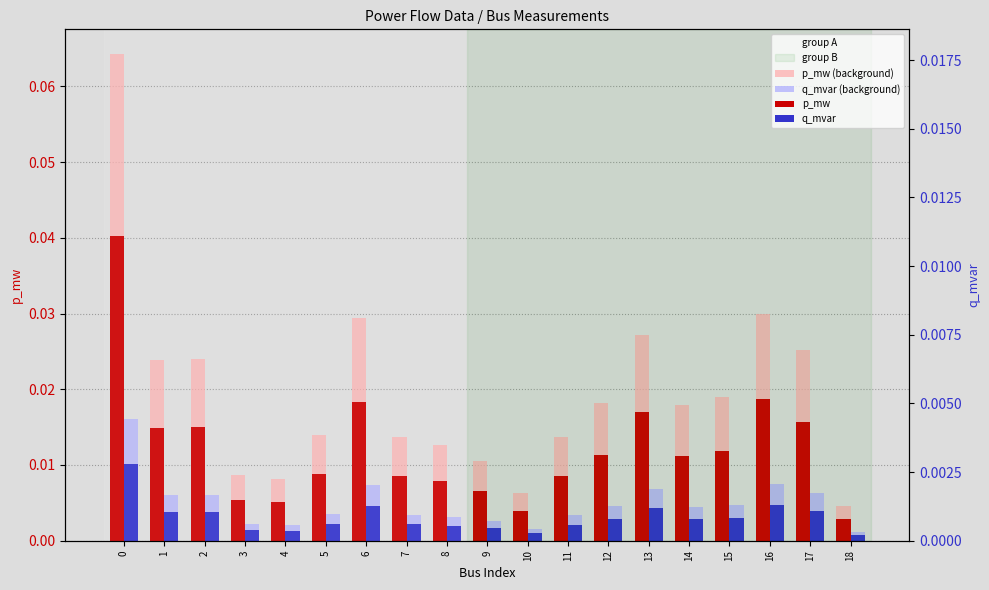

How many groups of bars are there?

19